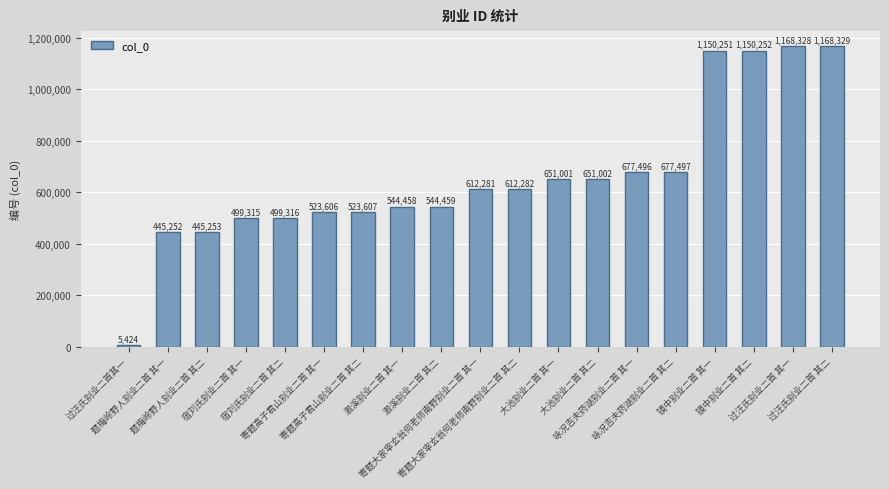

Is it true that the value at 镜中别业二首 其一 is 503461?

False